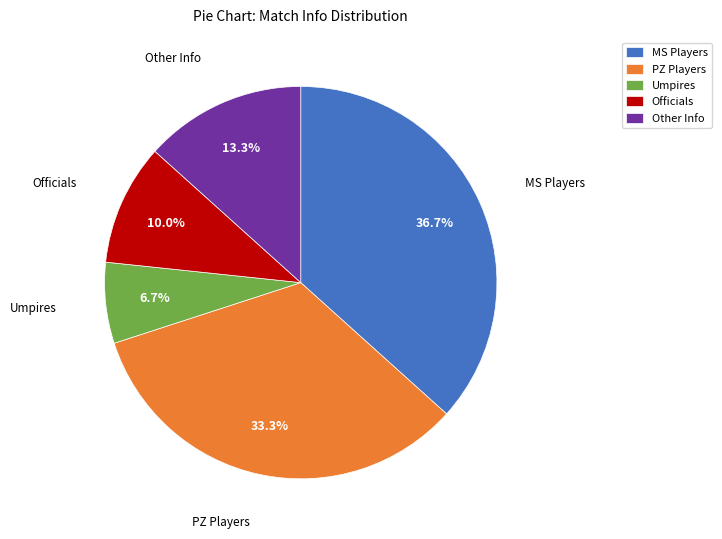

Which has a higher value, Officials or Umpires?

Officials